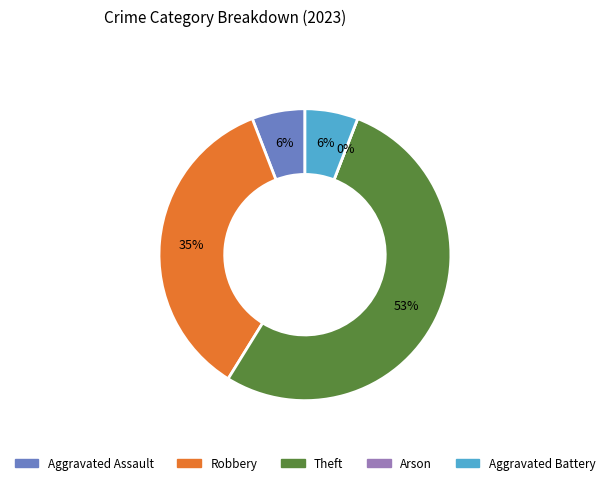

Which category has the smallest portion of the pie?

Arson